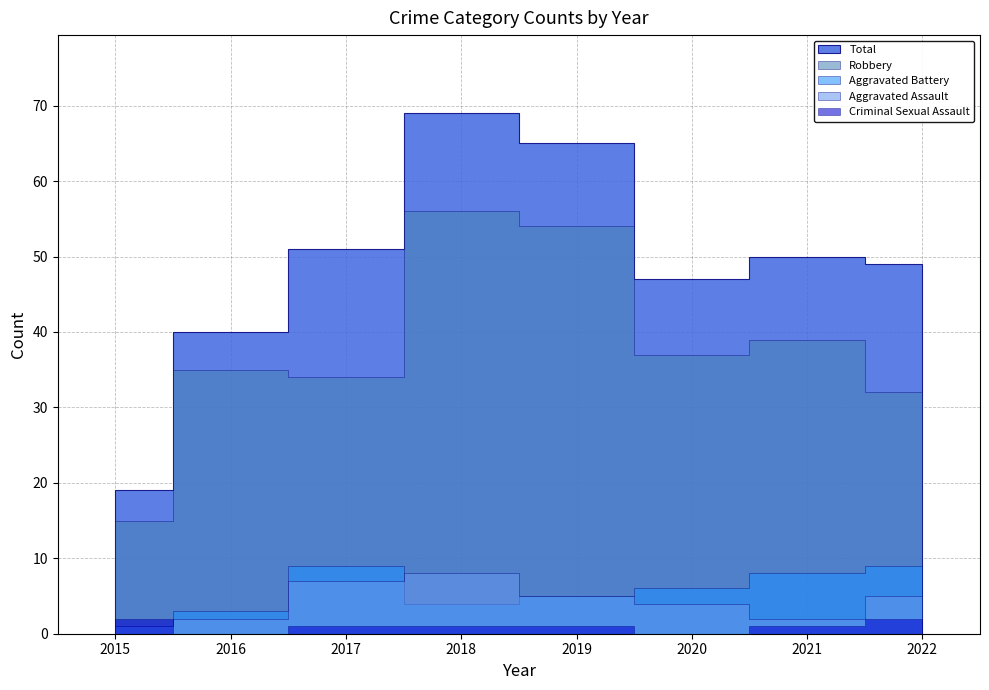

How many data points in Aggravated Assault are above 5?

2